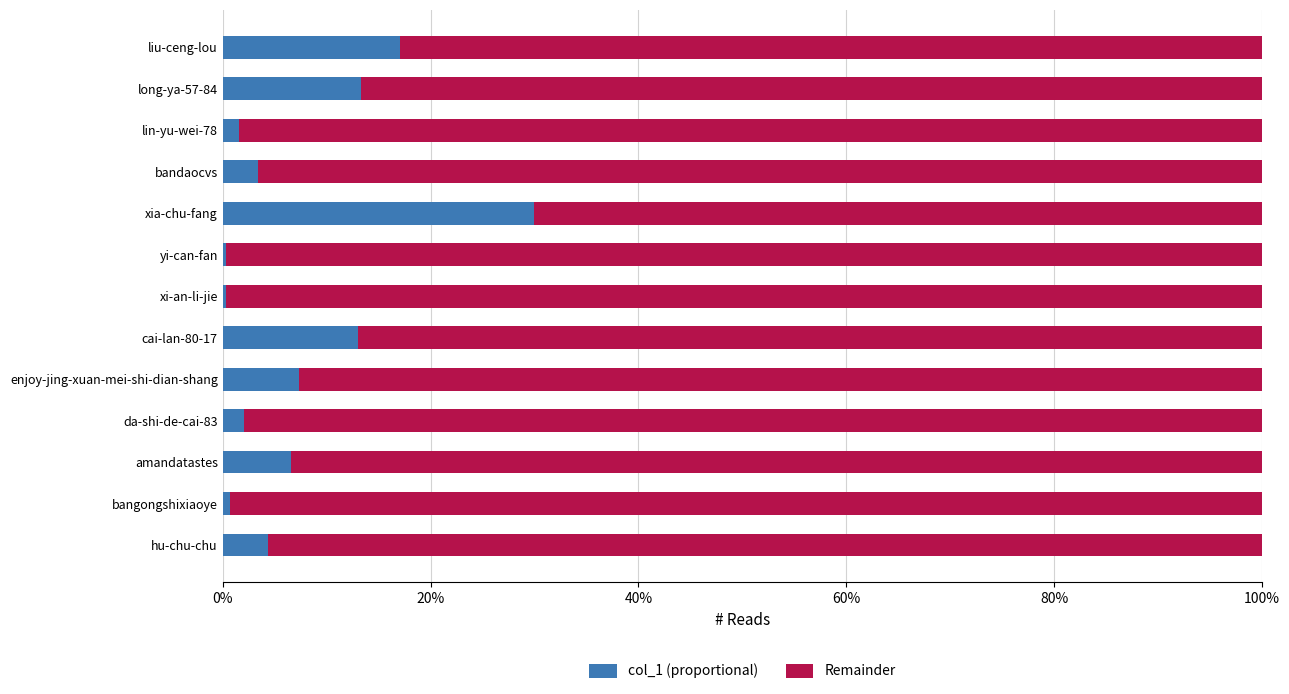

At how many categories does at least one series exceed 0?

13